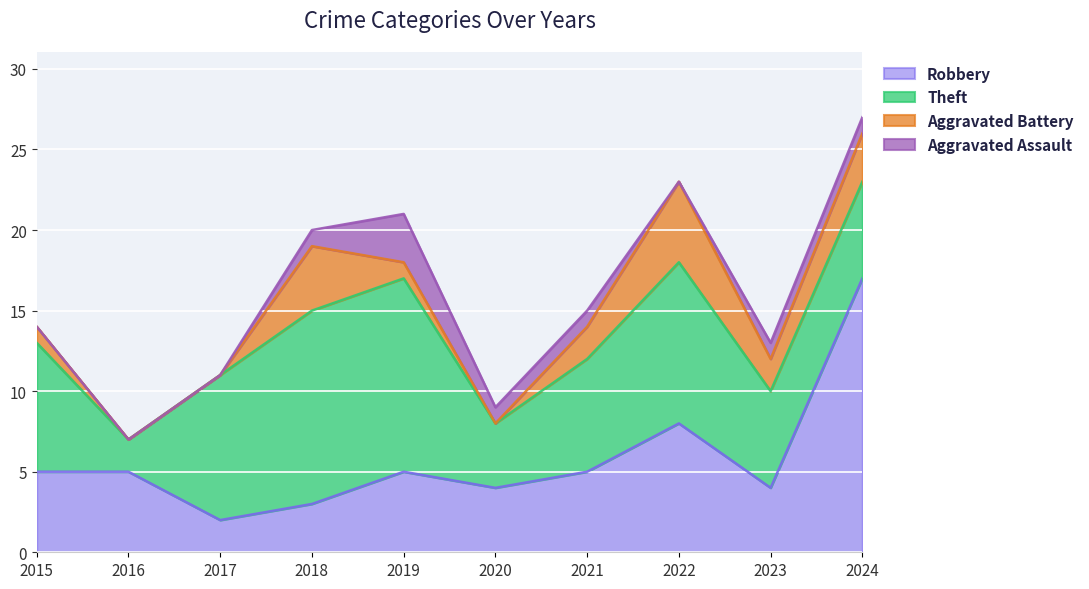

What is the value of the Robbery point at the 4th from the left?

3